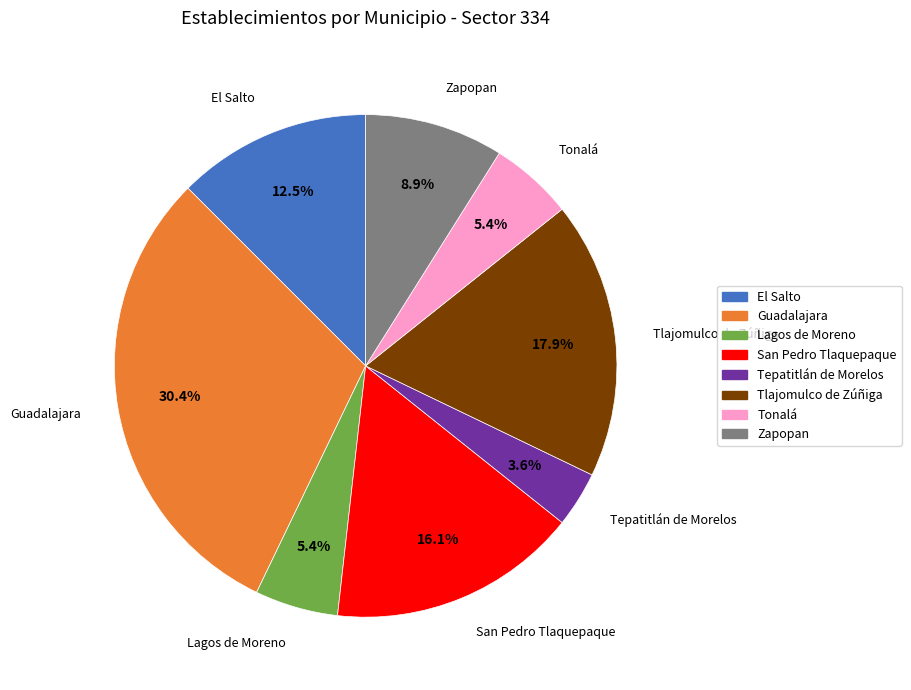

How many segments does this pie chart have?

8